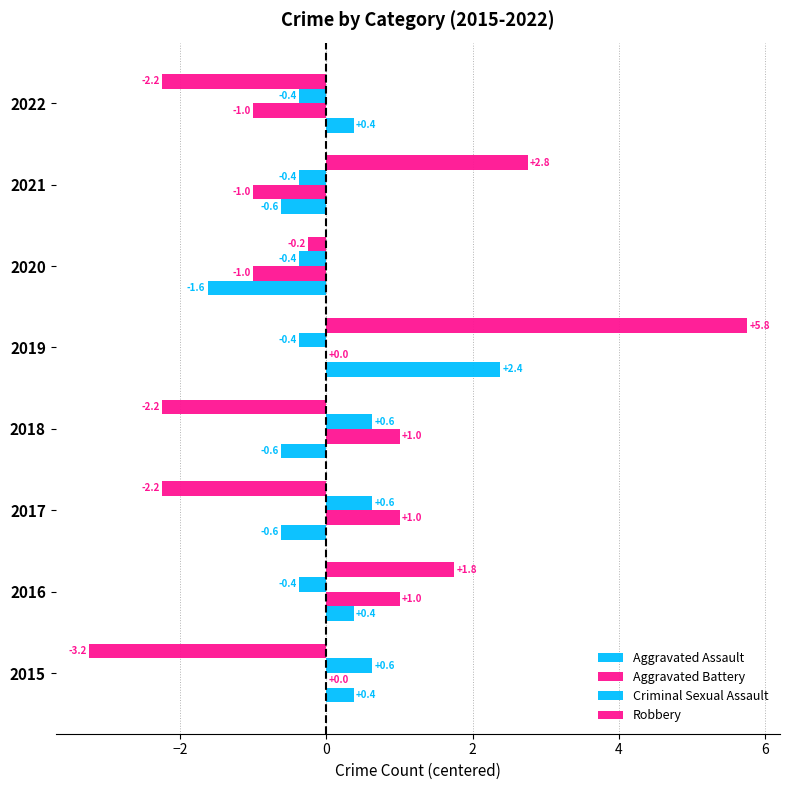

How many distinct data groups are displayed?

4